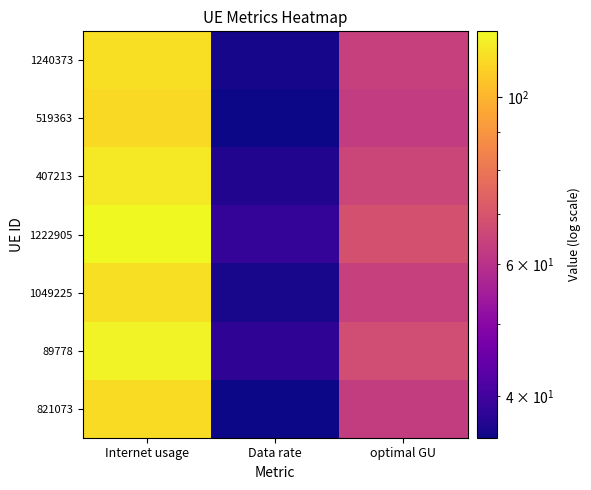

Between Internet usage and Data rate, which is larger?

Internet usage